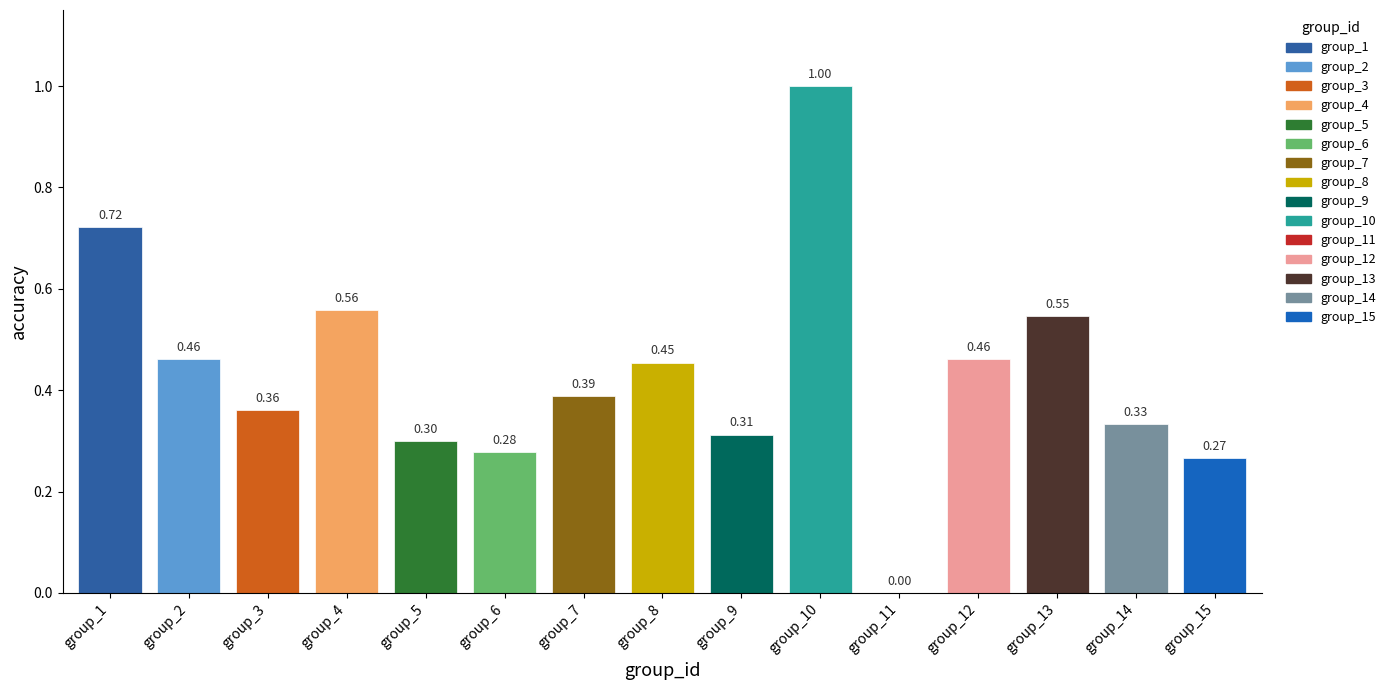

Are the bars grouped side by side (vs. stacked)?

No